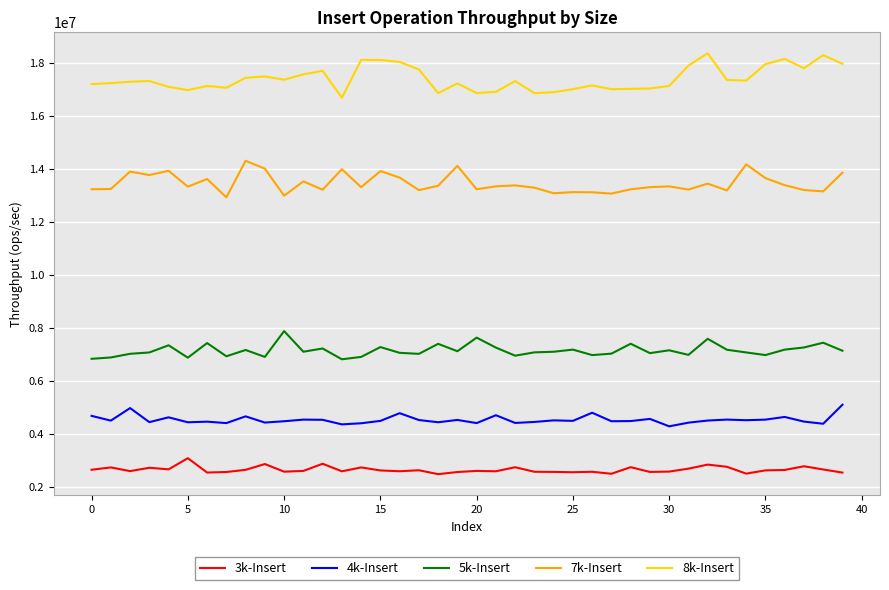

At how many categories does at least one series exceed 5081865?

40